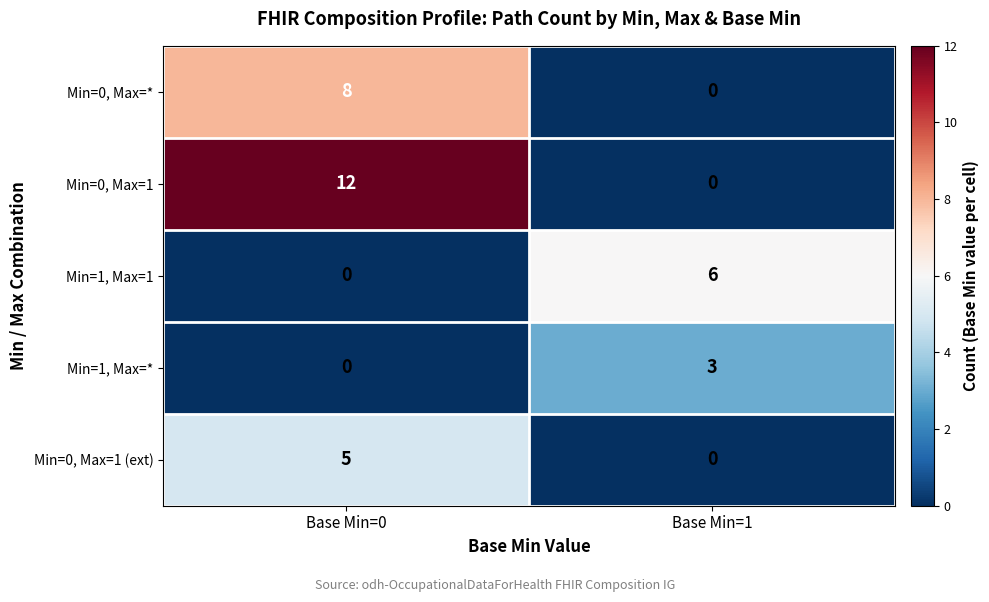

What is the difference between the Min=1, Max=1 values at Base Min=0 and Base Min=1?

6